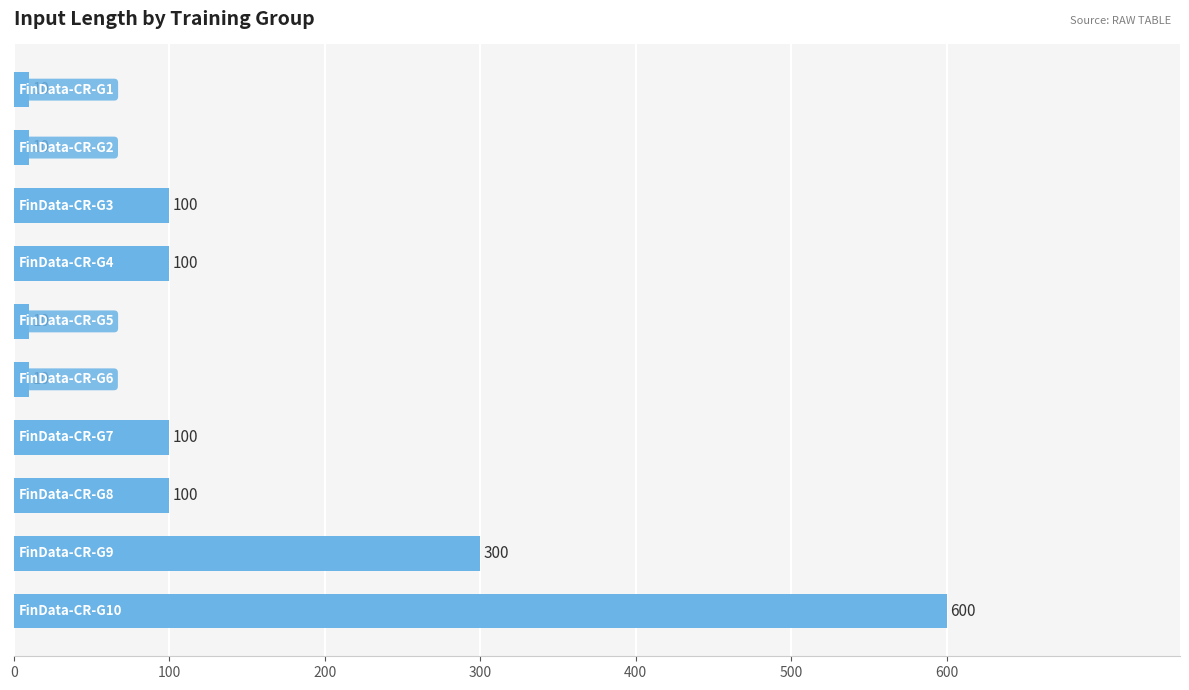

What is the smallest value displayed?

10